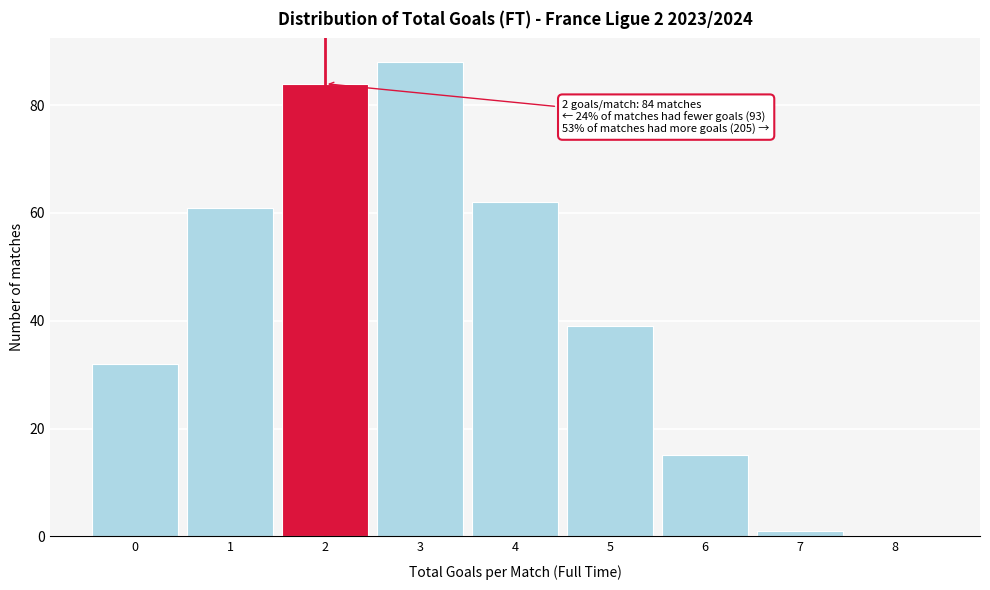

Over which range of the x-axis is the bar tallest?

2.5 to 3.5